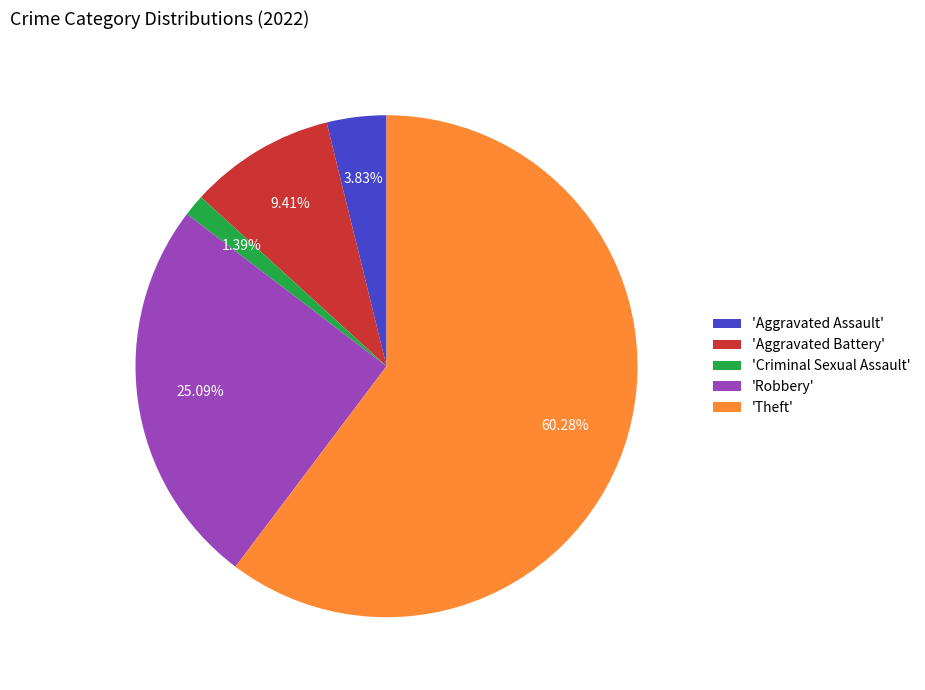

Which slice is the smallest?

'Criminal Sexual Assault'